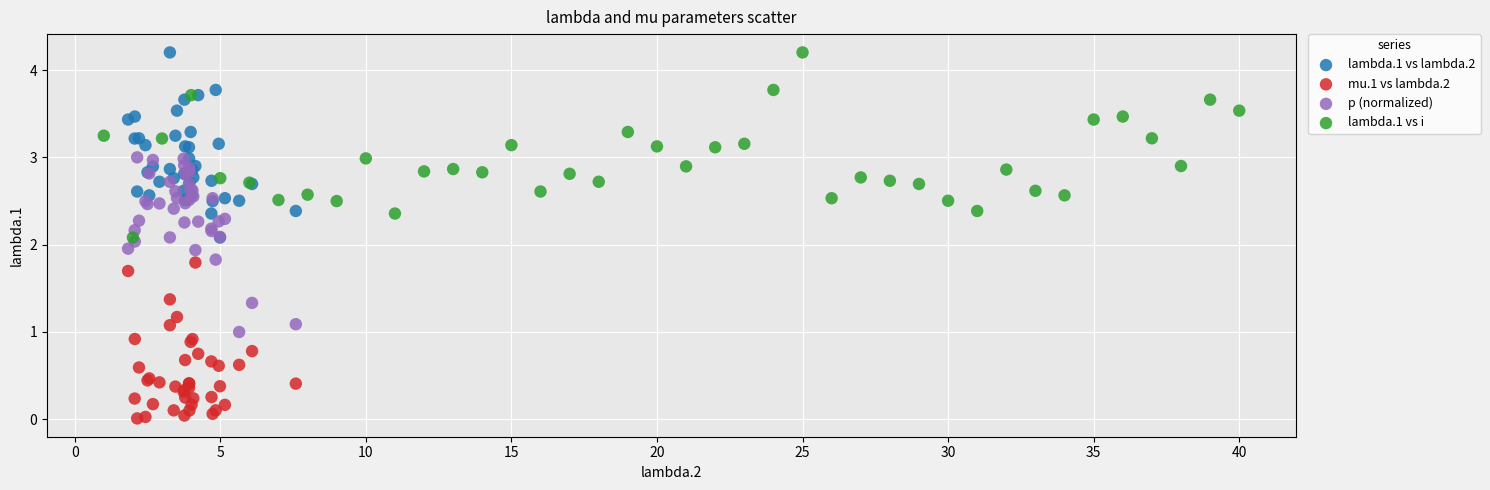

Which series reaches the minimum Y coordinate?

mu.1 vs lambda.2